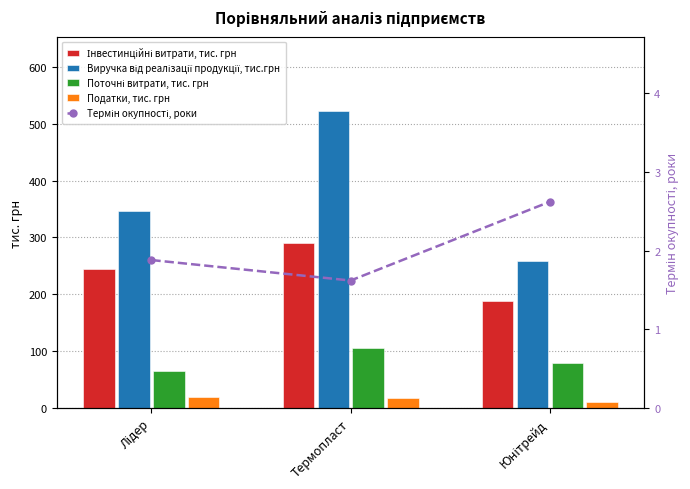

What is the maximum value shown in the chart?

522.5